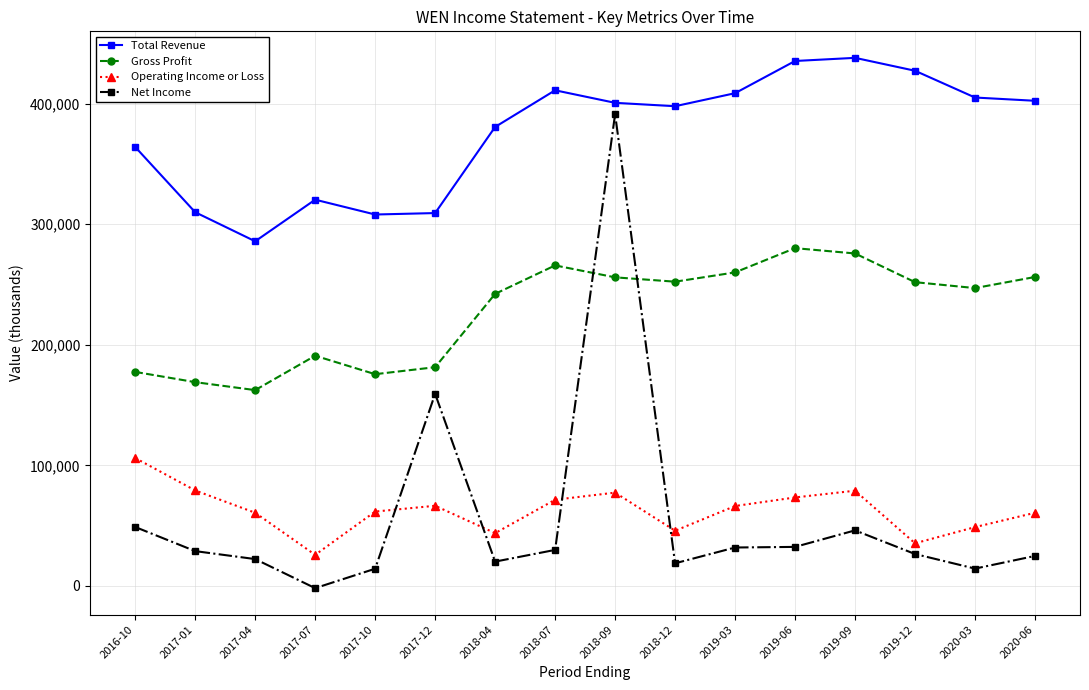

Which series has the largest range (max minus min)?

Net Income